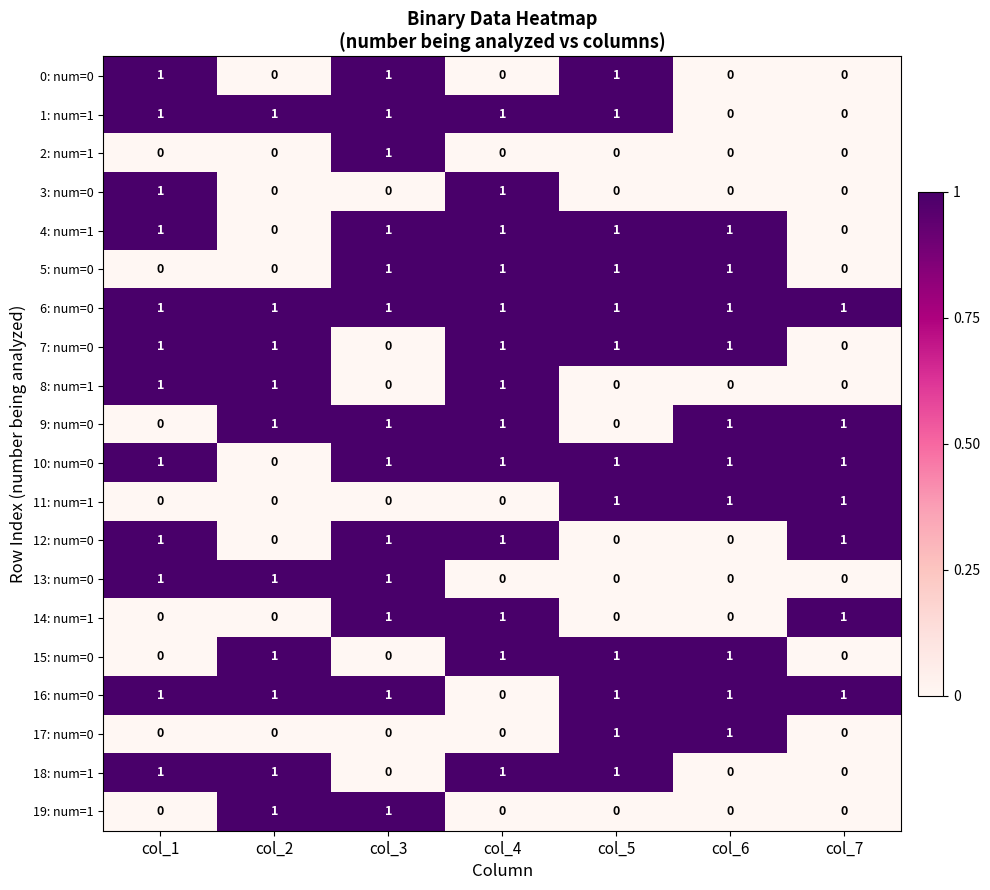

What is the total value across all series at col_3?

13